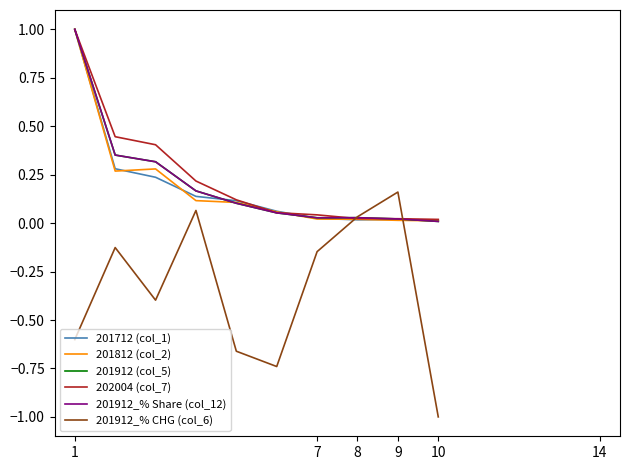

Which series ends up on top after the final intersection of 201812 (col_2) and 201912_% Share (col_12)?

201812 (col_2)